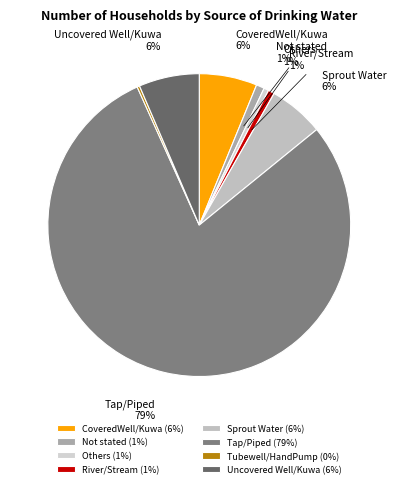

To the nearest percent, what is the difference between the Tubewell/HandPump and Sprout Water slice percentages?

6%